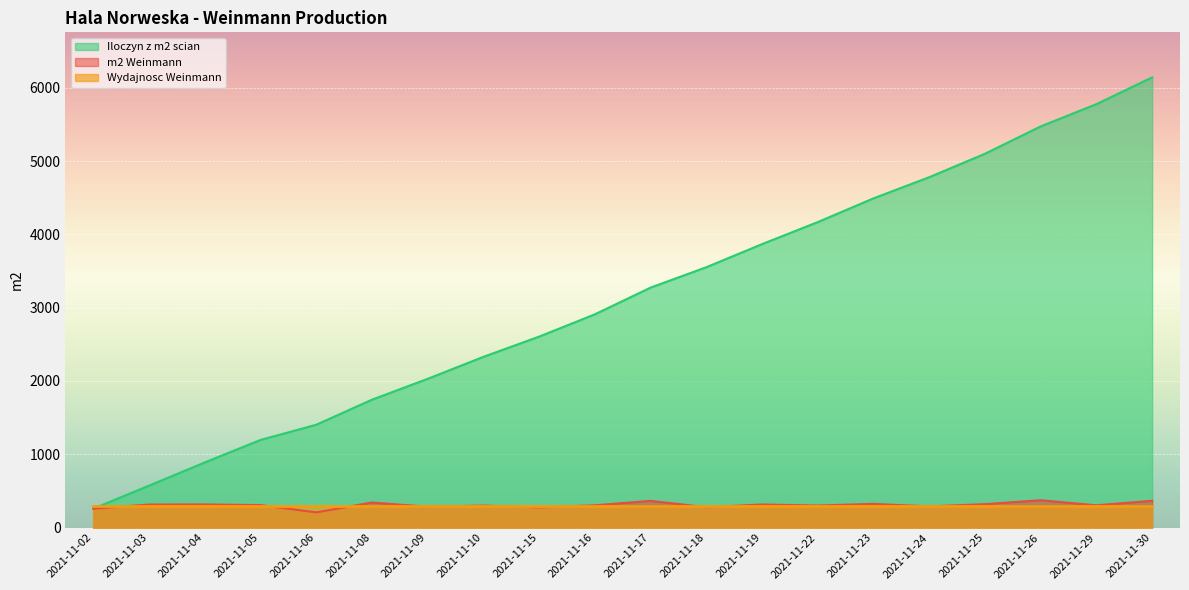

How many lines are shown in the chart?

3